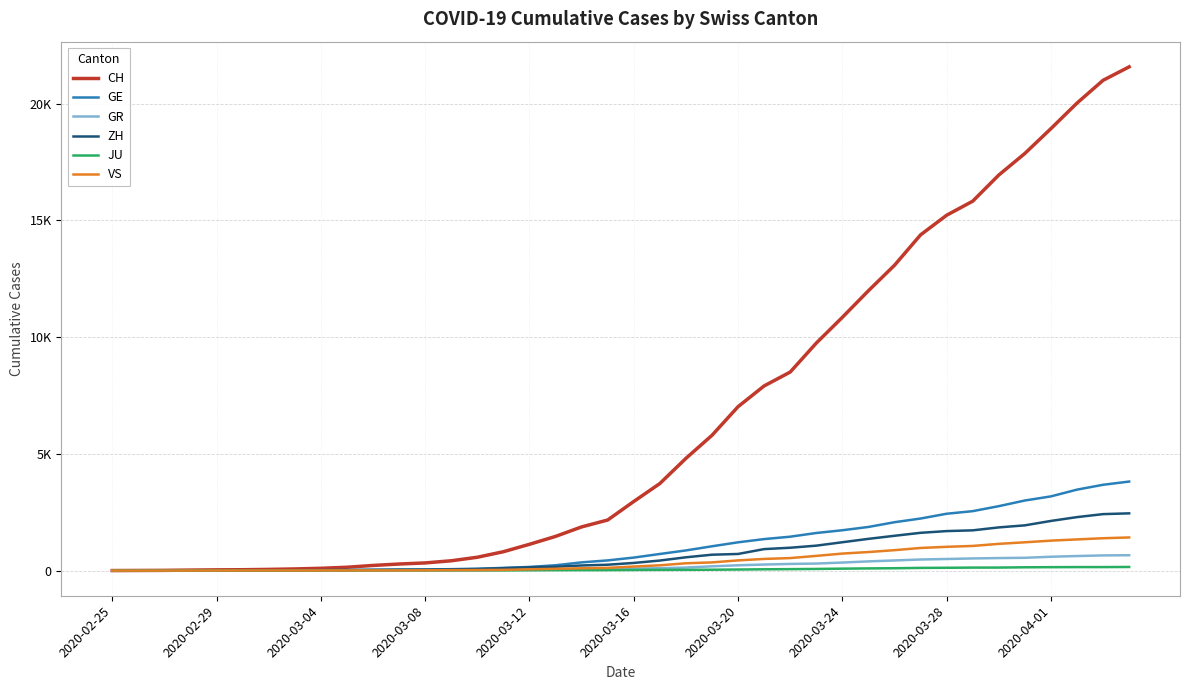

Is this an area chart (filled region under the line)?

No